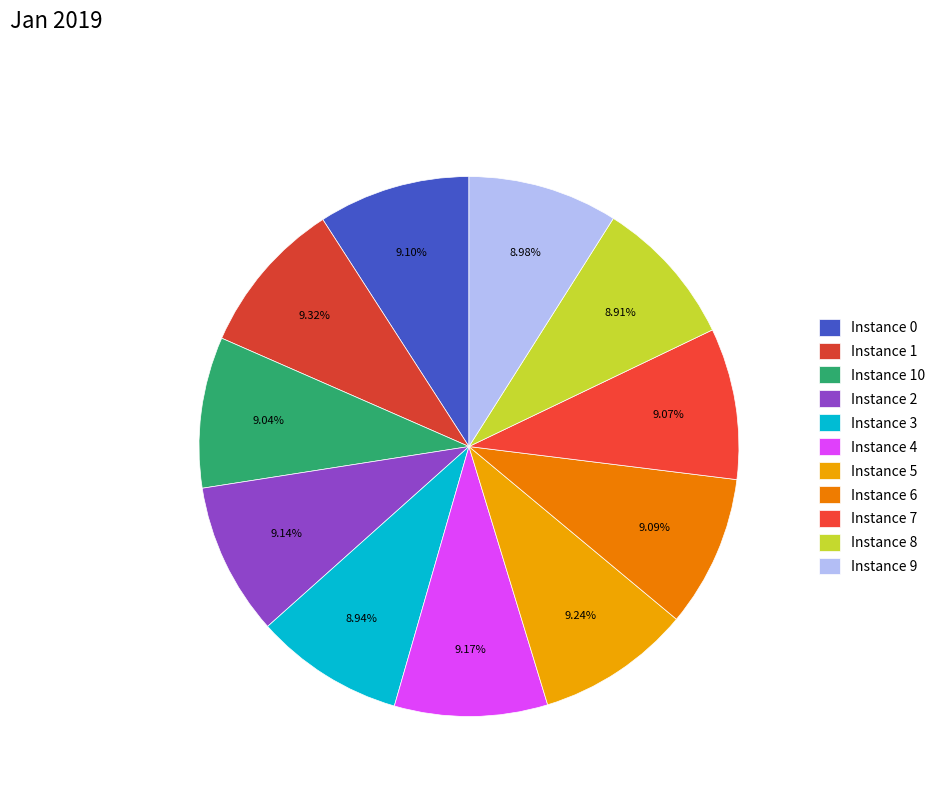

How many slices are in this pie chart?

11